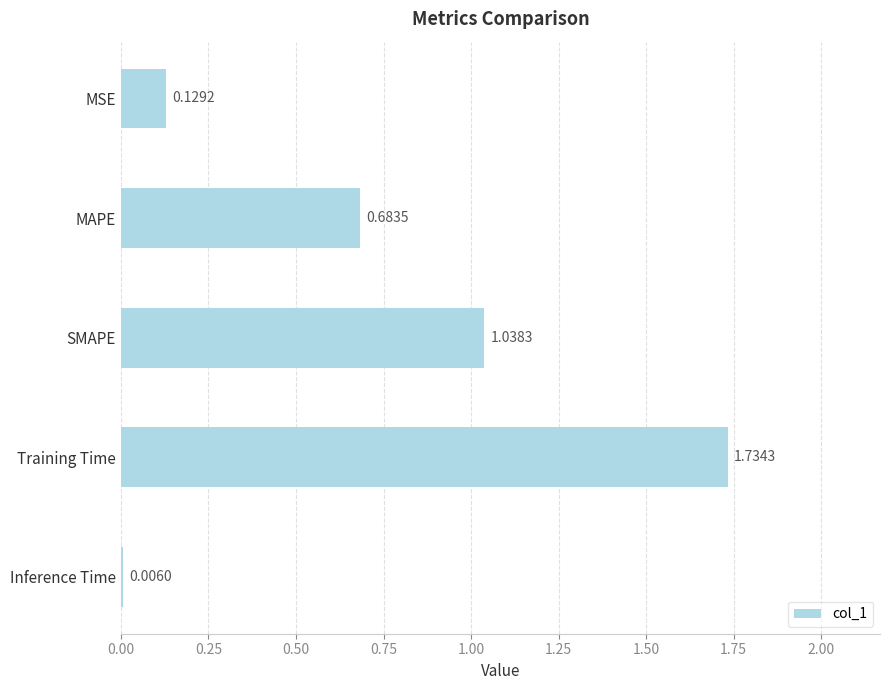

Are the bars horizontal?

Yes